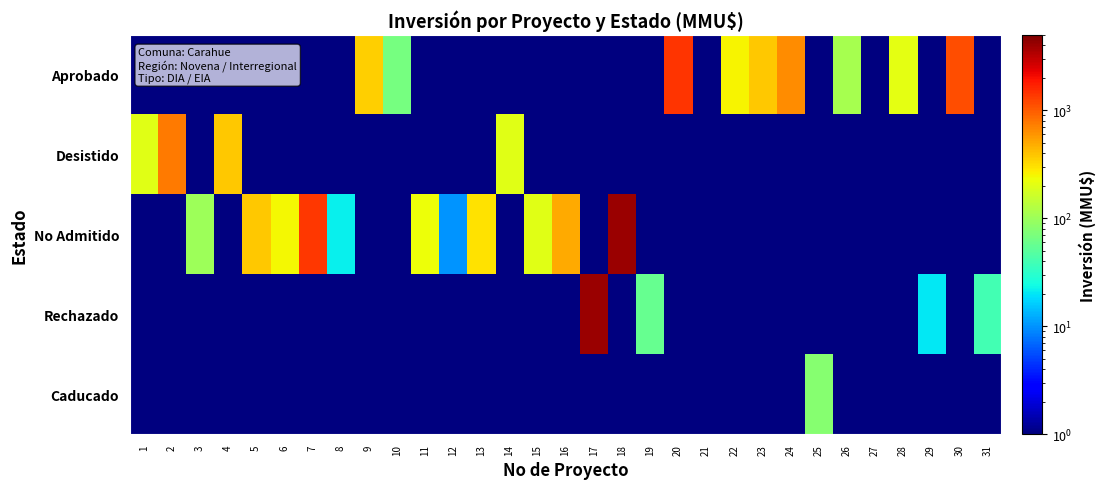

Which series has the largest total across all categories?

No Admitido